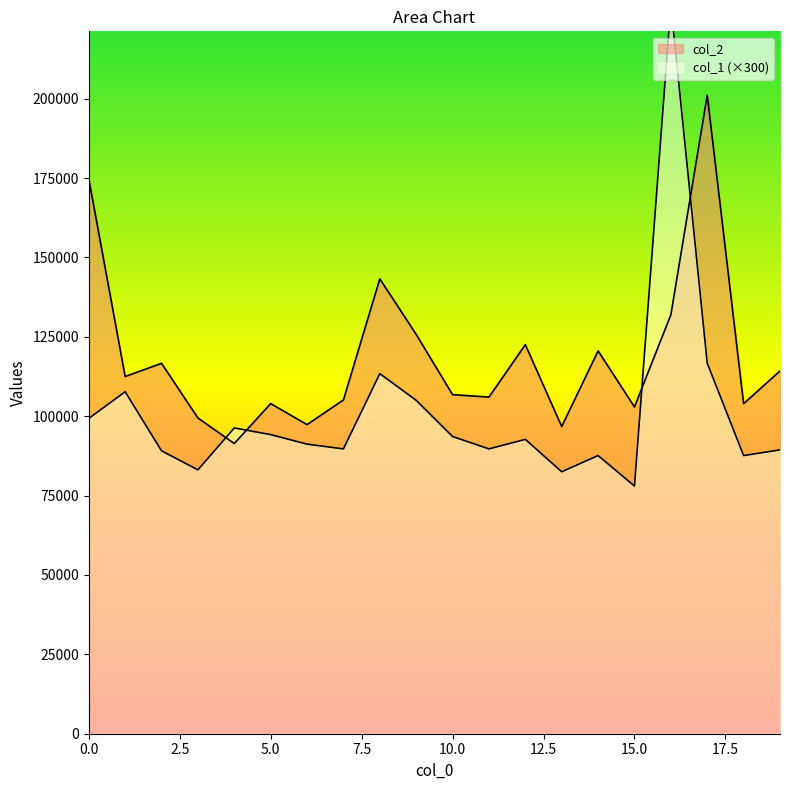

Reading left to right, extract all data points from this chart.

col_2: 0=174723	1=112494	2=116649	3=99430	4=91390	5=103975	6=97346	7=105124	8=143247	9=125766	10=106787	11=106018	12=122532	13=96731	14=120572	15=102922	16=131946	17=201102	18=103939	19=114246
col_1: 0=99300	1=107700	2=89100	3=83100	4=96300	5=94200	6=91200	7=89700	8=113400	9=105000	10=93600	11=89700	12=92700	13=82500	14=87600	15=78000	16=229500	17=116700	18=87600	19=89400